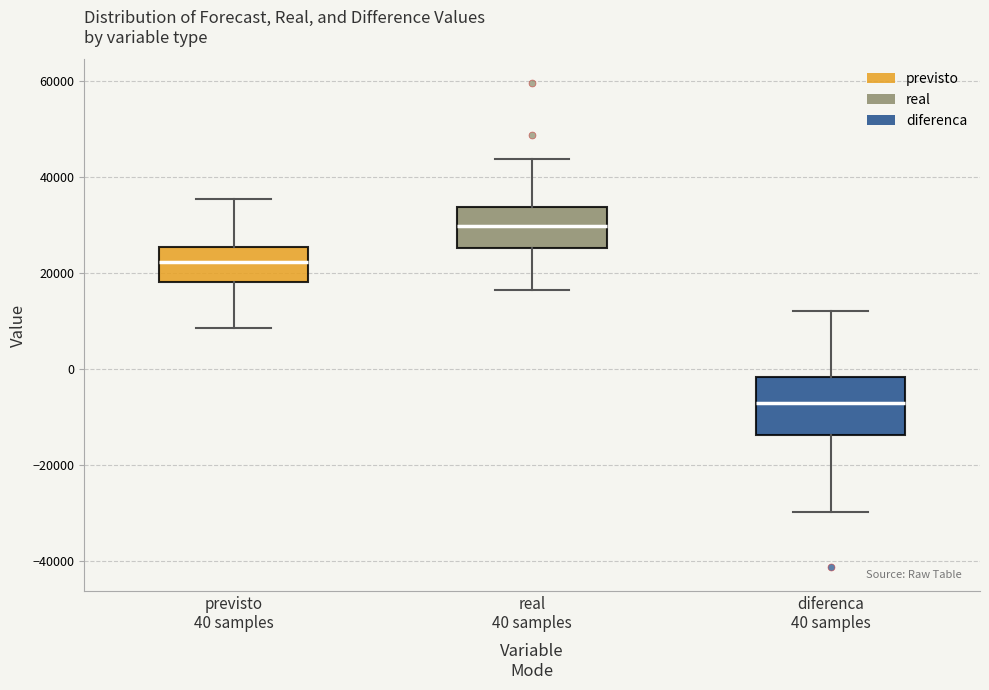

Where does the median line of the box for real 40 samples sit on the y-axis? The values are not printed on the chart, so give them approximately, as read against the axis.

30000